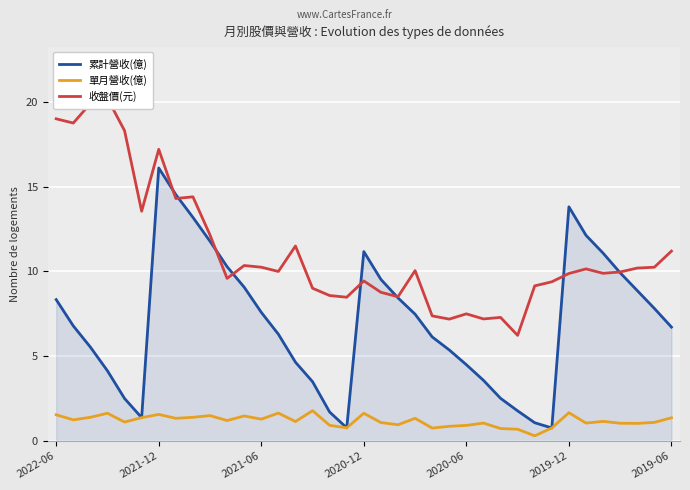

How many times do 收盤價(元) and 累計營收(億) cross each other?

8